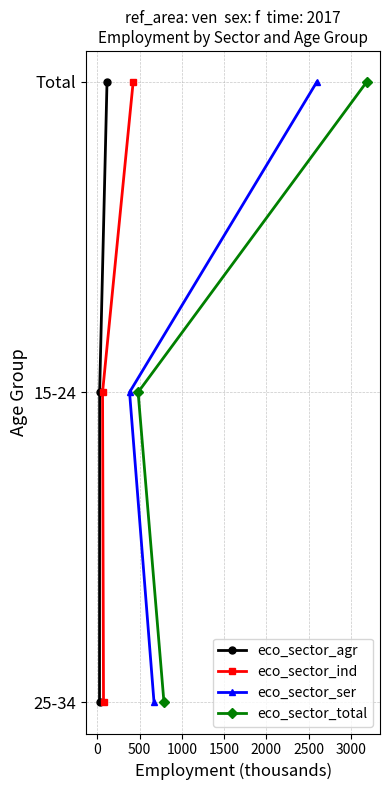

Is the value of eco_sector_agr at 500 greater than the value of eco_sector_total at 0?

No